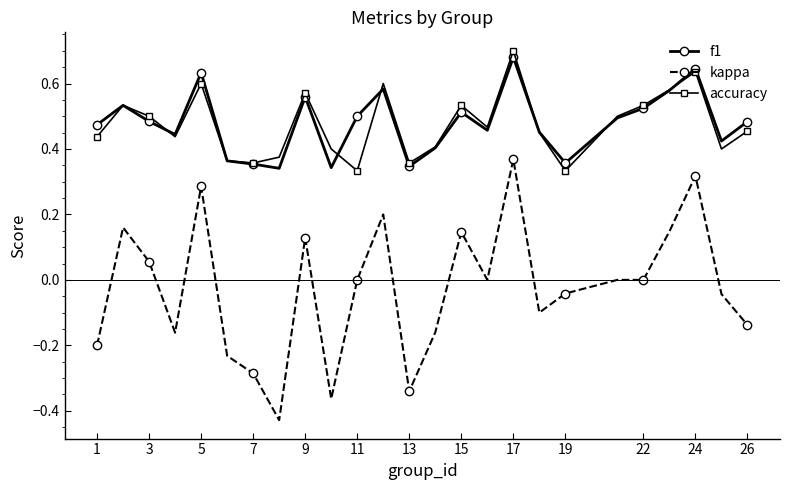

What are all the series names shown in the legend?

f1, kappa, accuracy